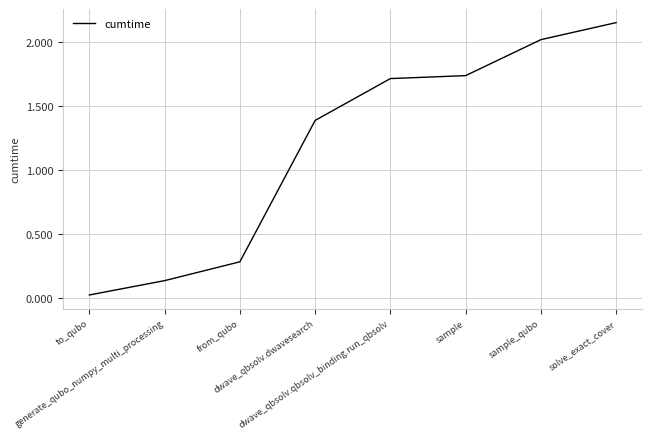

True or false: the data has more than 1 interior local peaks.

False